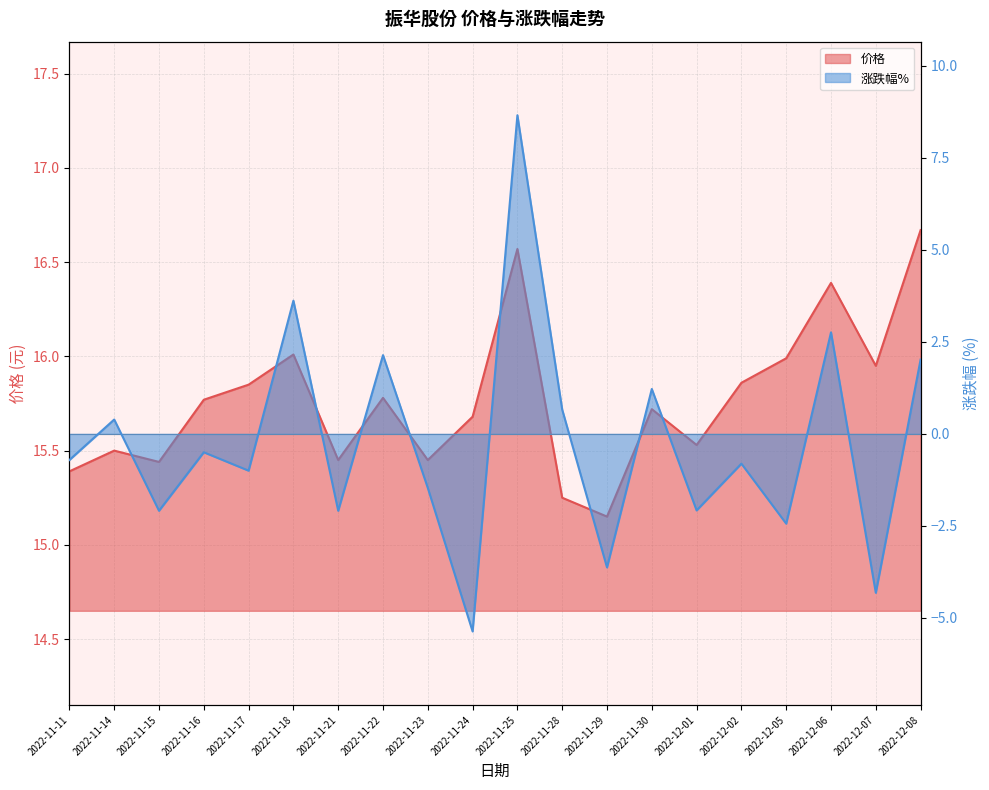

What are all the series names shown in the legend?

价格, 涨跌幅%